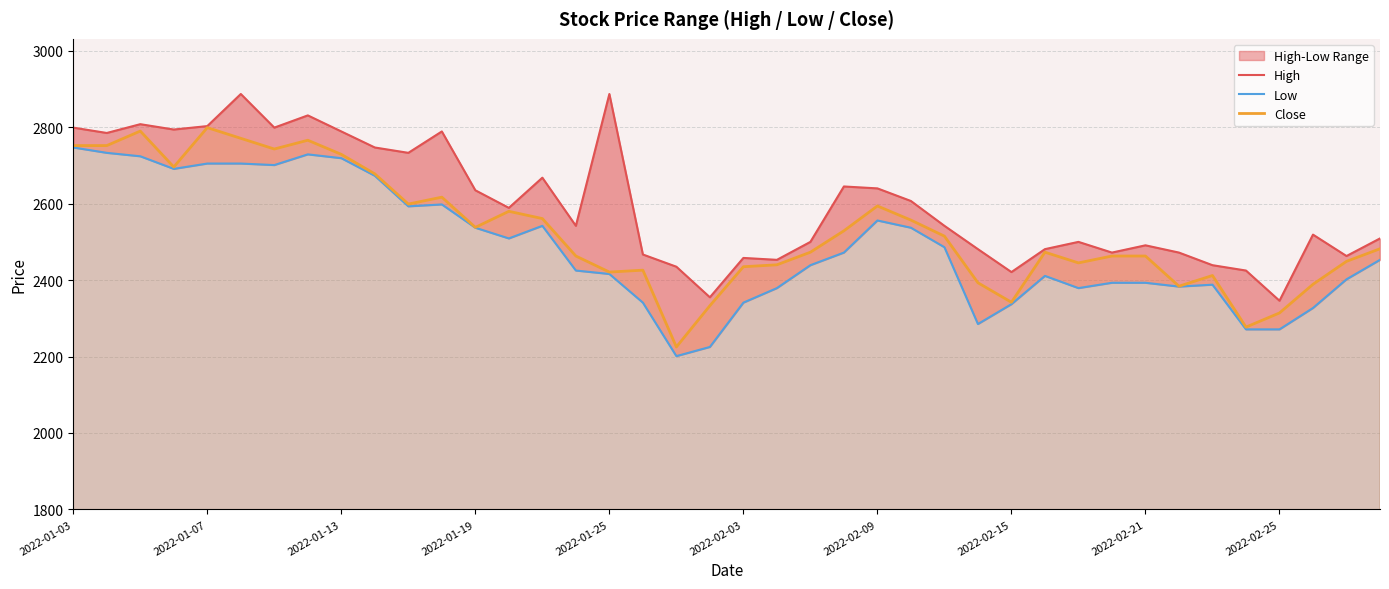

What is the sum of all Close values?

101068